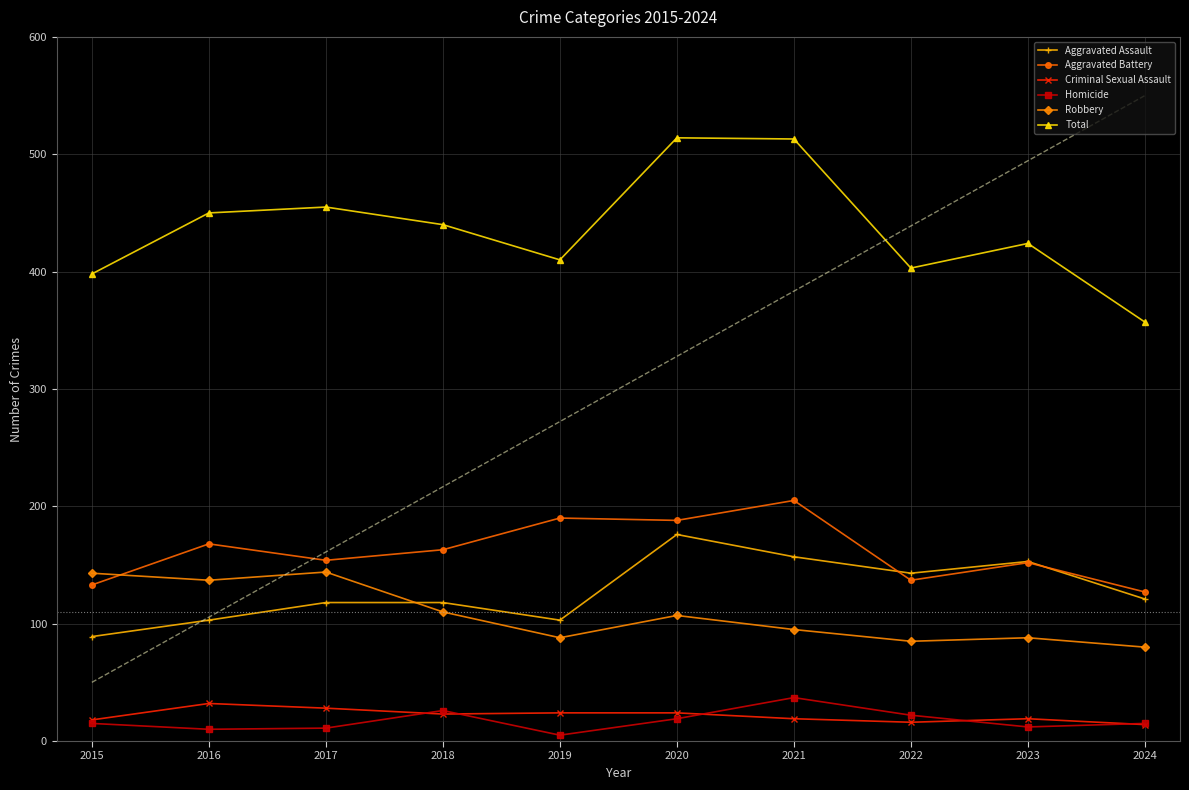

Which series has the largest total across all categories?

Total